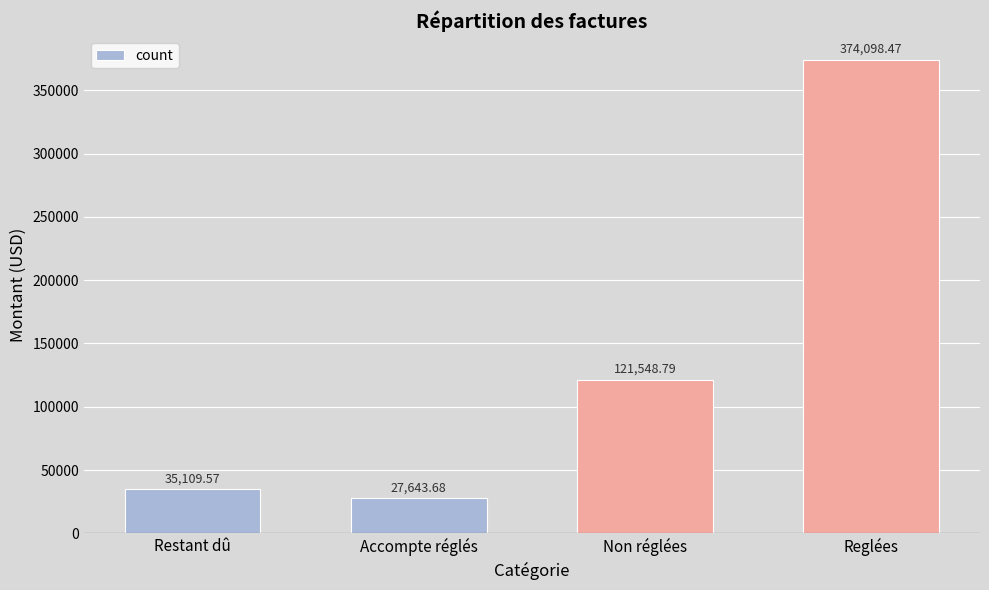

Count the number of data series in this chart.

1